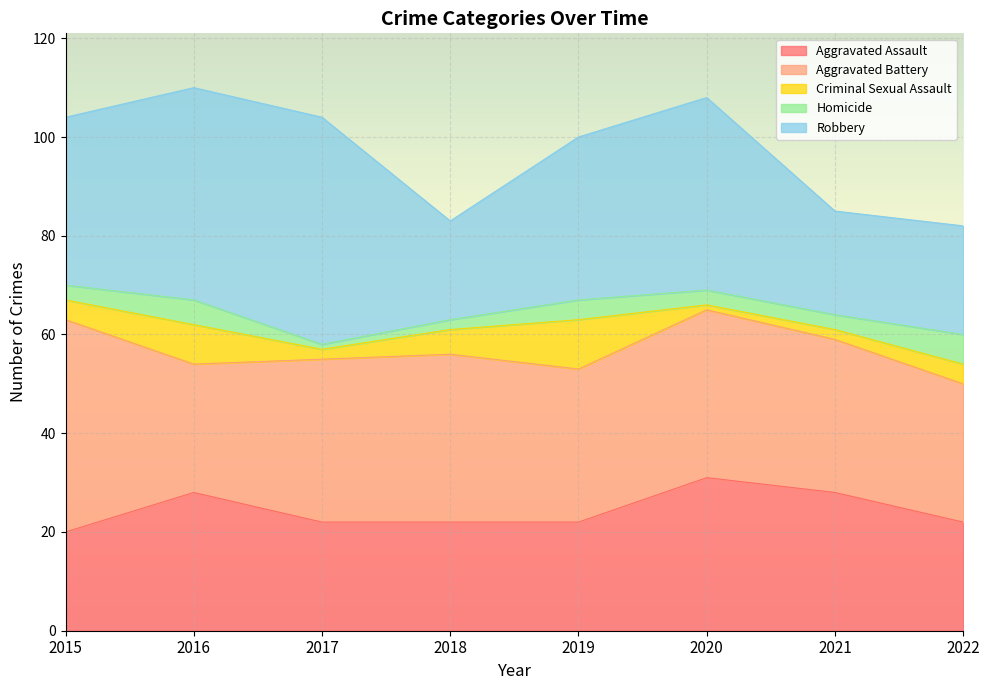

True or false: Criminal Sexual Assault has a value of 3 at 2021.

False